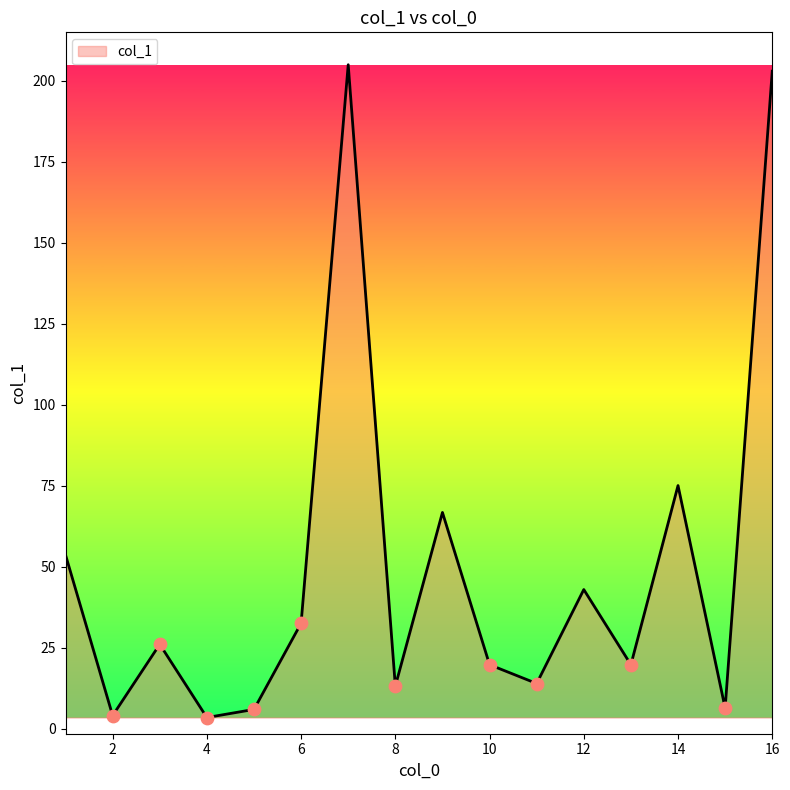

What is the difference between the maximum and minimum values?

201.5